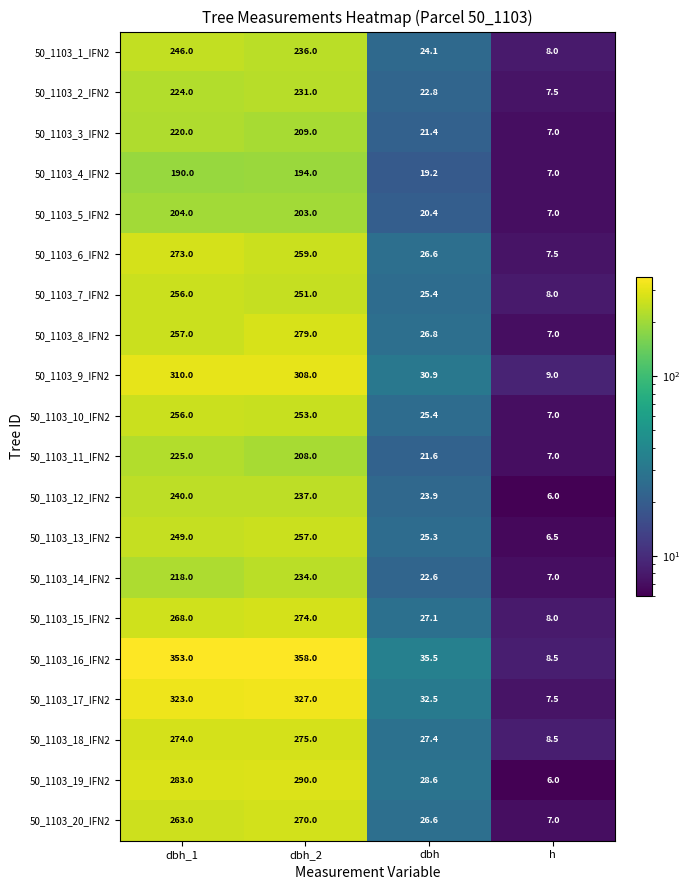

Between dbh_1 and dbh_2, which series saw the biggest shift?

50_1103_8_IFN2